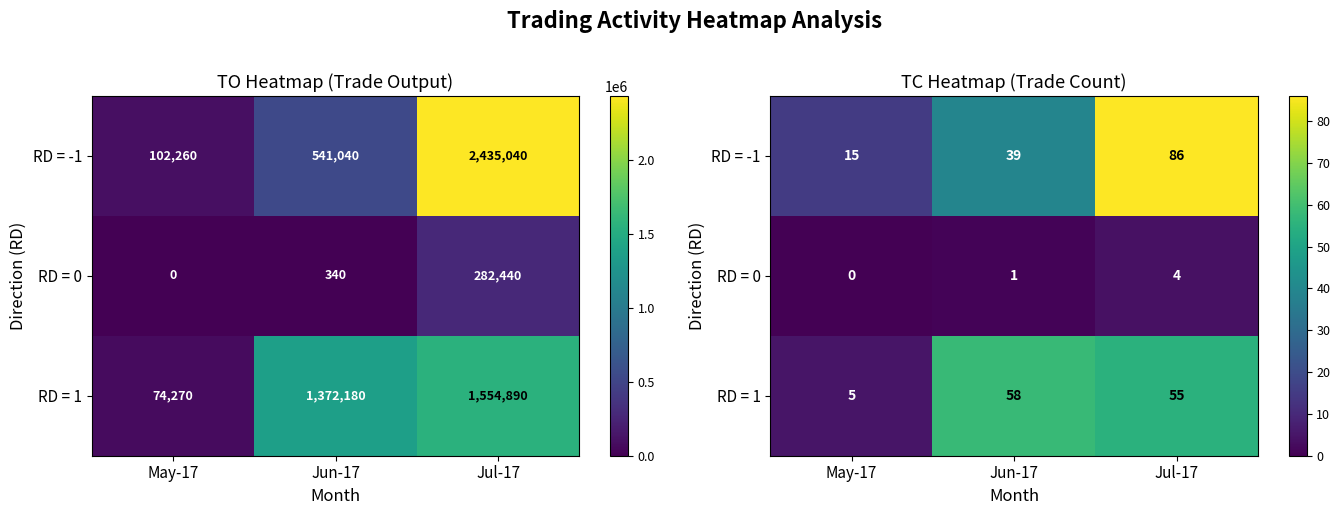

What is the difference between the highest and lowest values at Jun-17?

57